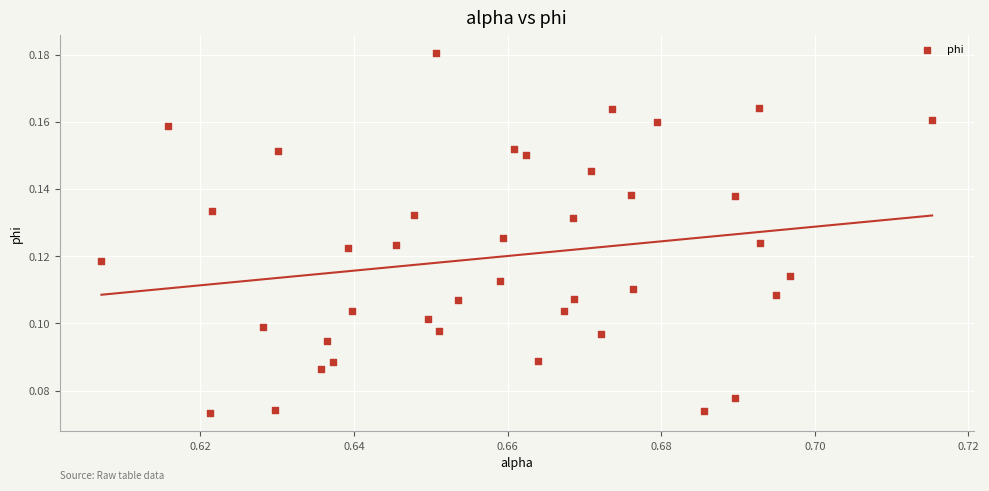

How many points are shown in the scatter plot?

40